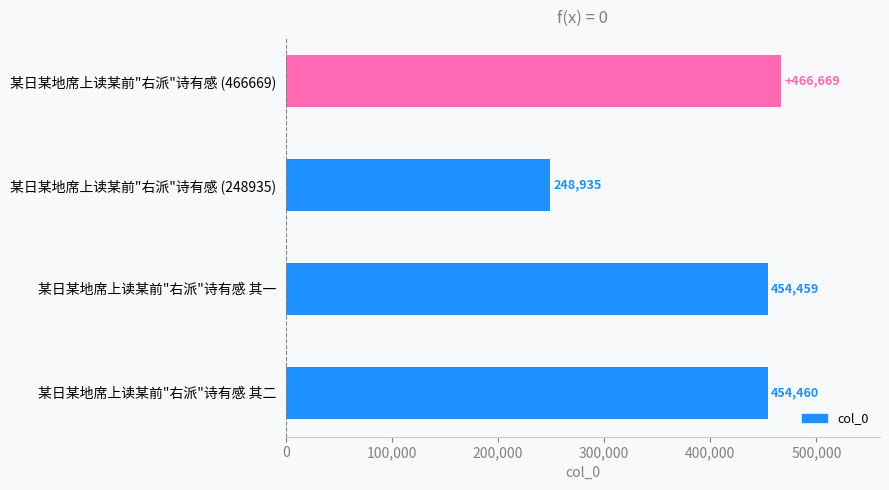

The chart shows a value of 662160 at 某日某地席上读某前"右派"诗有感 其二. True or false?

False